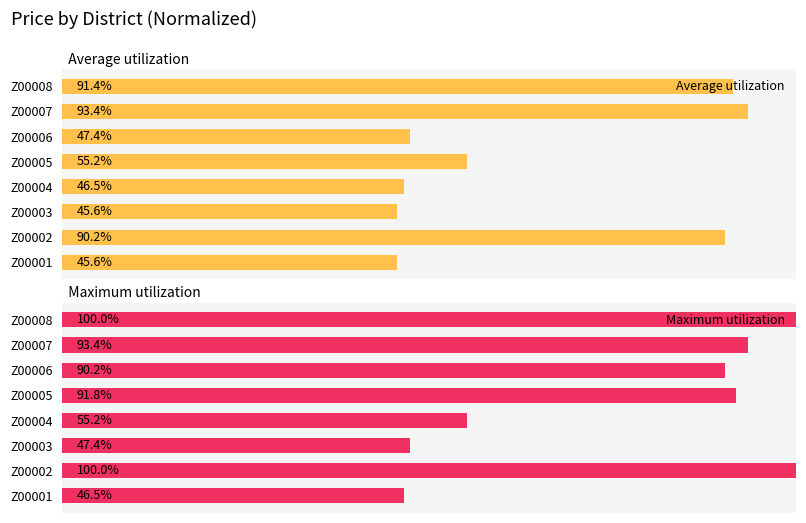

What is the value of the Average utilization bar at the 2nd from the left?

90.2